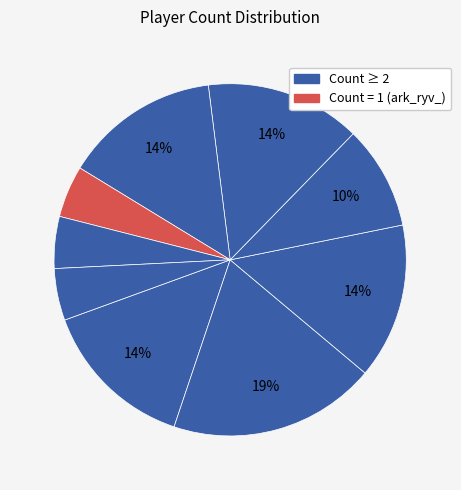

Which category has the smallest portion of the pie?

ark_ryv_